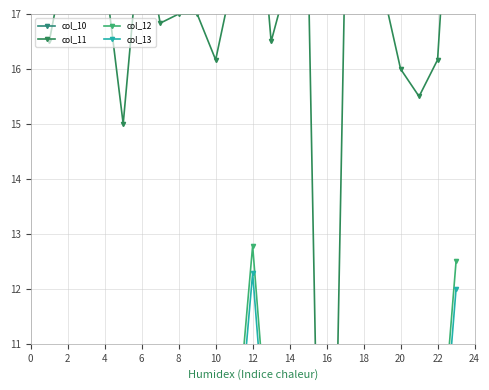

True or false: col_12 has more than 2 interior local peaks.

True